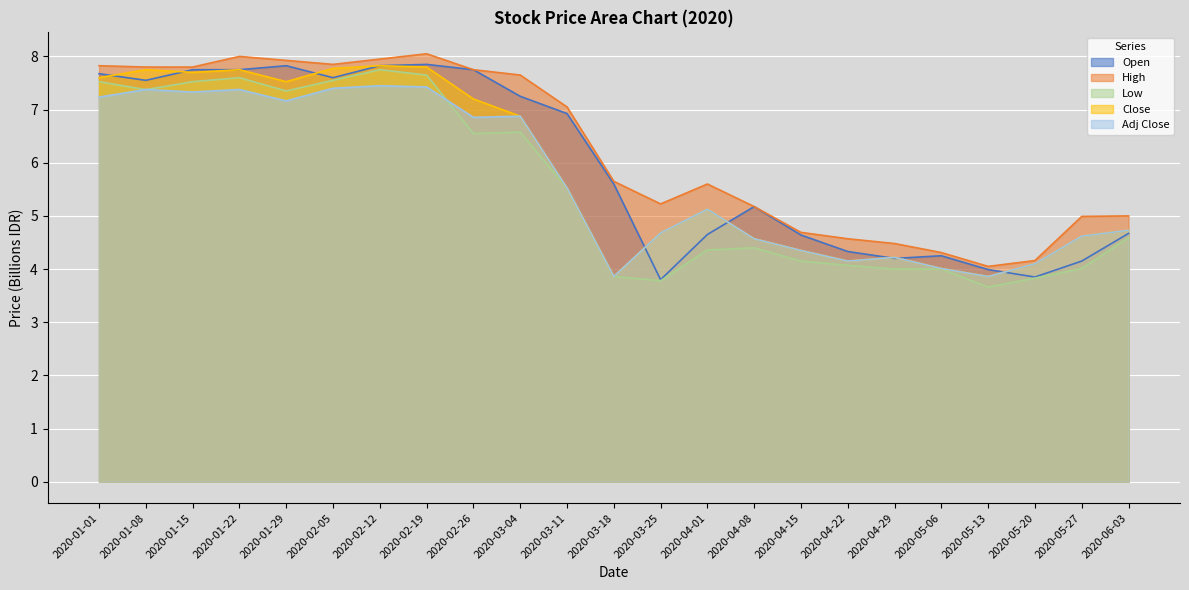

Reading left to right, list all the values displayed in this chart.

Open: 2020-01-01=7.7	2020-01-08=7.5	2020-01-15=7.8	2020-01-22=7.8	2020-01-29=7.8	2020-02-05=7.6	2020-02-12=7.8	2020-02-19=7.8	2020-02-26=7.8	2020-03-04=7.2	2020-03-11=6.9	2020-03-18=5.6	2020-03-25=3.8	2020-04-01=4.7	2020-04-08=5.2	2020-04-15=4.6	2020-04-22=4.3	2020-04-29=4.2	2020-05-06=4.2	2020-05-13=4.0	2020-05-20=3.9	2020-05-27=4.2	2020-06-03=4.7
High: 2020-01-01=7.8	2020-01-08=7.8	2020-01-15=7.8	2020-01-22=8.0	2020-01-29=7.9	2020-02-05=7.8	2020-02-12=8.0	2020-02-19=8.1	2020-02-26=7.8	2020-03-04=7.7	2020-03-11=7.0	2020-03-18=5.7	2020-03-25=5.2	2020-04-01=5.6	2020-04-08=5.2	2020-04-15=4.7	2020-04-22=4.6	2020-04-29=4.5	2020-05-06=4.3	2020-05-13=4.0	2020-05-20=4.2	2020-05-27=5.0	2020-06-03=5.0
Low: 2020-01-01=7.5	2020-01-08=7.4	2020-01-15=7.5	2020-01-22=7.6	2020-01-29=7.3	2020-02-05=7.5	2020-02-12=7.8	2020-02-19=7.7	2020-02-26=6.5	2020-03-04=6.6	2020-03-11=5.5	2020-03-18=3.9	2020-03-25=3.8	2020-04-01=4.4	2020-04-08=4.4	2020-04-15=4.2	2020-04-22=4.1	2020-04-29=4.0	2020-05-06=4.0	2020-05-13=3.7	2020-05-20=3.8	2020-05-27=4.0	2020-06-03=4.6
Close: 2020-01-01=7.6	2020-01-08=7.8	2020-01-15=7.7	2020-01-22=7.8	2020-01-29=7.5	2020-02-05=7.8	2020-02-12=7.8	2020-02-19=7.8	2020-02-26=7.2	2020-03-04=6.9	2020-03-11=5.5	2020-03-18=3.9	2020-03-25=4.7	2020-04-01=5.1	2020-04-08=4.6	2020-04-15=4.3	2020-04-22=4.2	2020-04-29=4.2	2020-05-06=4.0	2020-05-13=3.9	2020-05-20=4.1	2020-05-27=4.6	2020-06-03=4.7
Adj Close: 2020-01-01=7.2	2020-01-08=7.4	2020-01-15=7.3	2020-01-22=7.4	2020-01-29=7.2	2020-02-05=7.4	2020-02-12=7.4	2020-02-19=7.4	2020-02-26=6.9	2020-03-04=6.9	2020-03-11=5.5	2020-03-18=3.9	2020-03-25=4.7	2020-04-01=5.1	2020-04-08=4.6	2020-04-15=4.3	2020-04-22=4.2	2020-04-29=4.2	2020-05-06=4.0	2020-05-13=3.9	2020-05-20=4.1	2020-05-27=4.6	2020-06-03=4.7